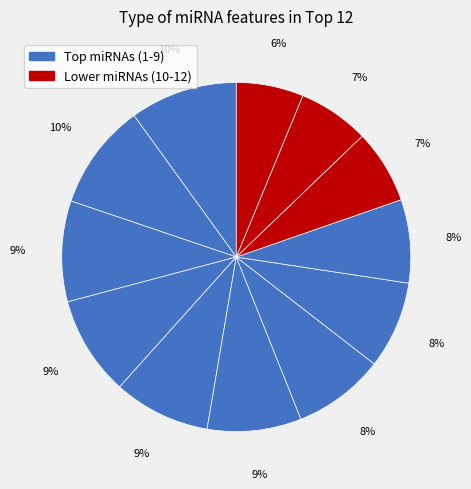

How many slices are in this pie chart?

12